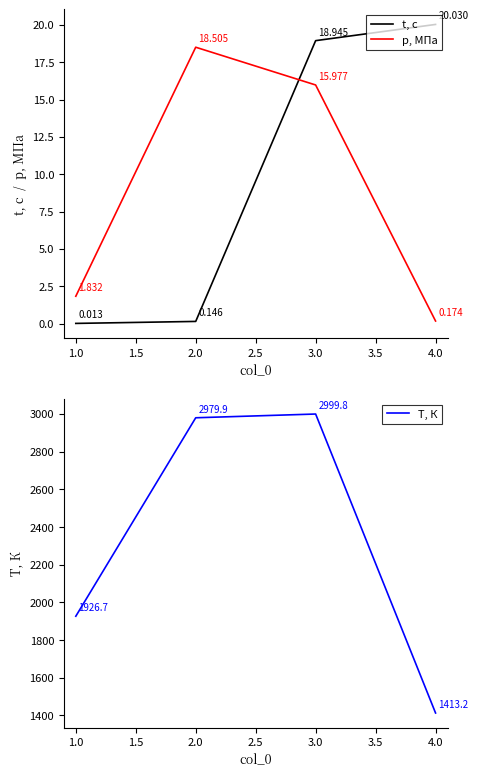

The value of T, К at 1.0 is 4005.4. True or false?

False